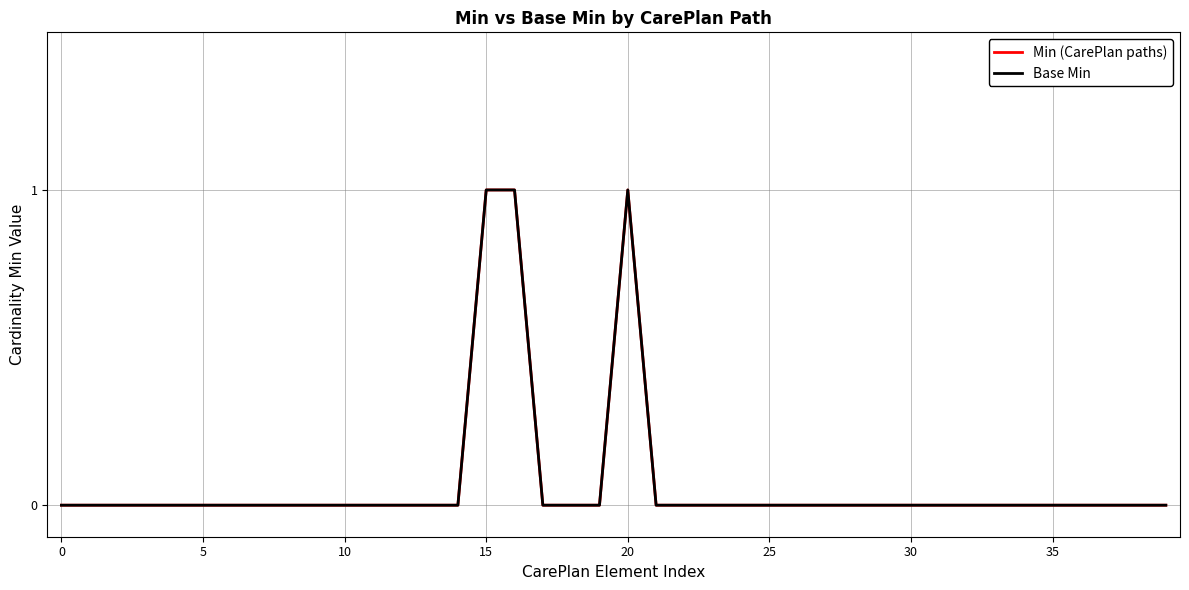

Which series has the largest range (max minus min)?

Min (CarePlan paths)